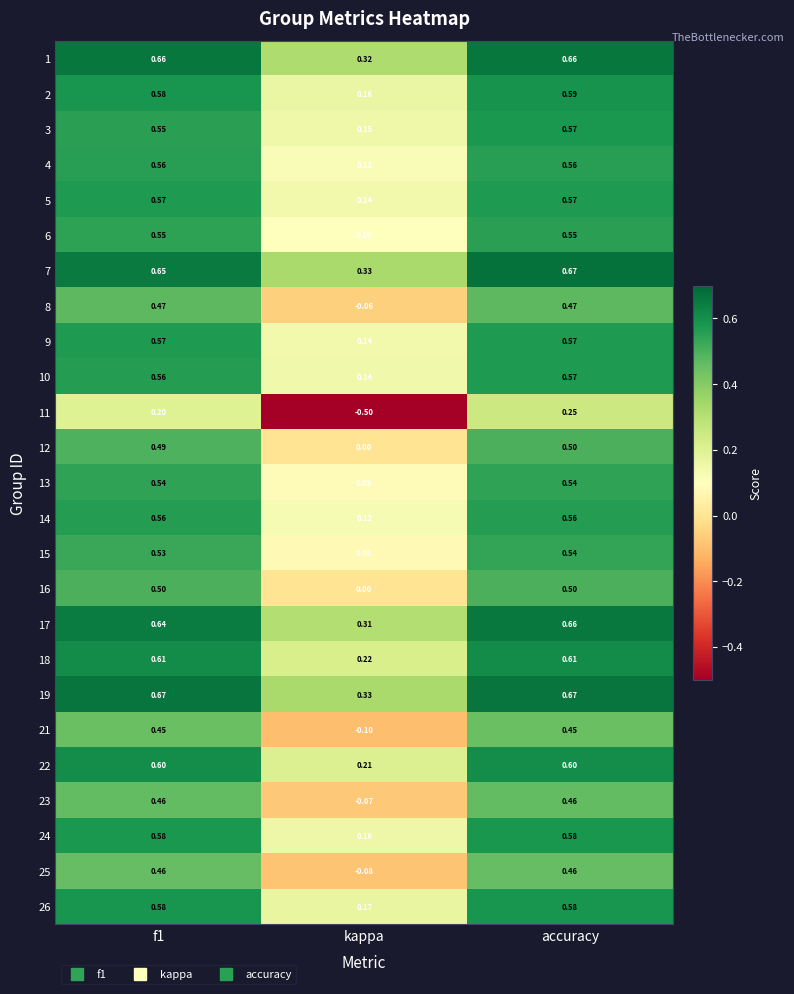

Where is 2 nearest to the value 0?

kappa